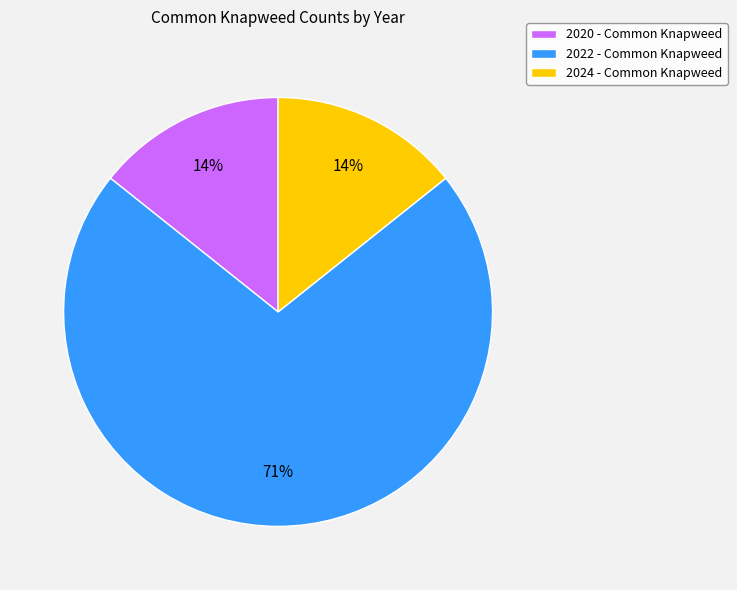

Do 2024 - Common Knapweed and 2022 - Common Knapweed together represent more than half of the pie?

Yes